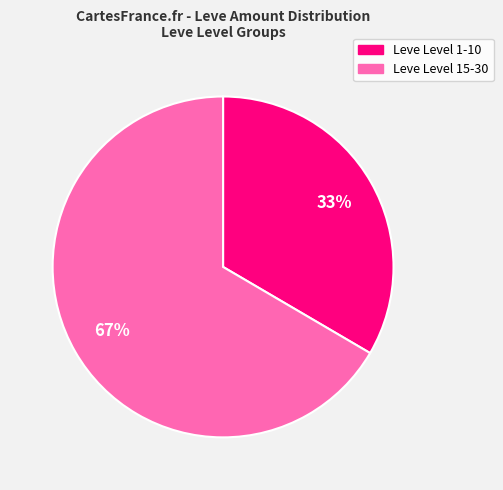

Is there a majority slice in this chart?

Yes